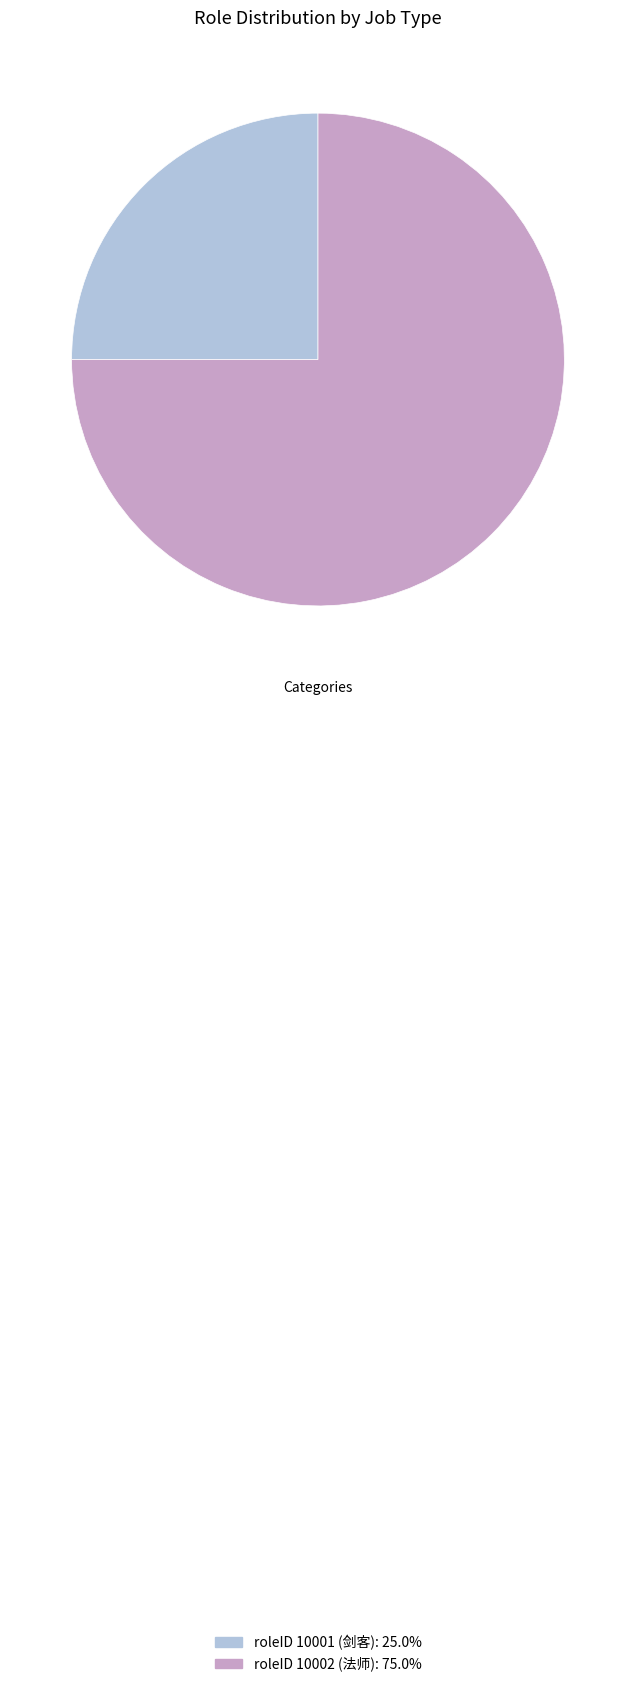

Combined, do roleID 10001 (剑客): 25.0% and roleID 10002 (法师): 75.0% account for over 50%?

Yes